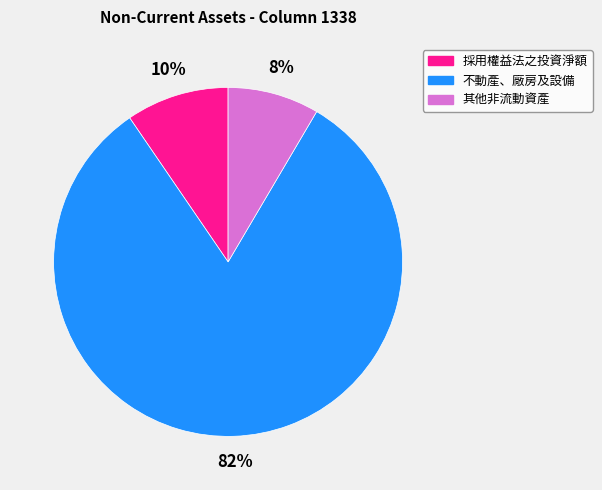

To the nearest percent, what is the difference between the 其他非流動資產 and 不動產、廠房及設備 slice percentages?

74%